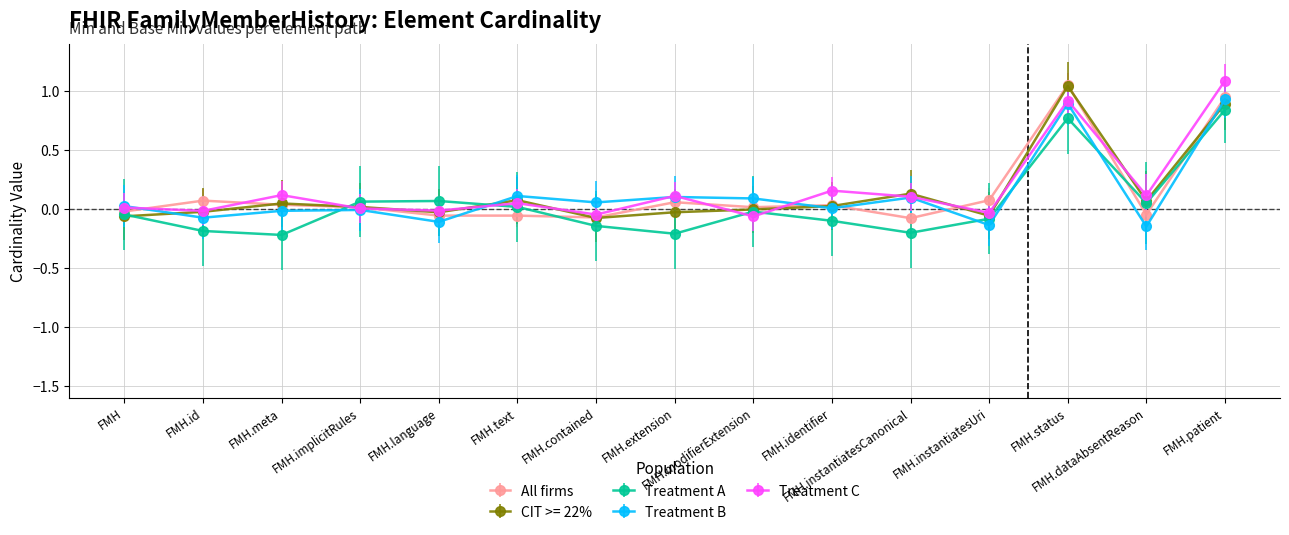

True or false: Treatment C has more than 1 points higher than both neighbors.

True